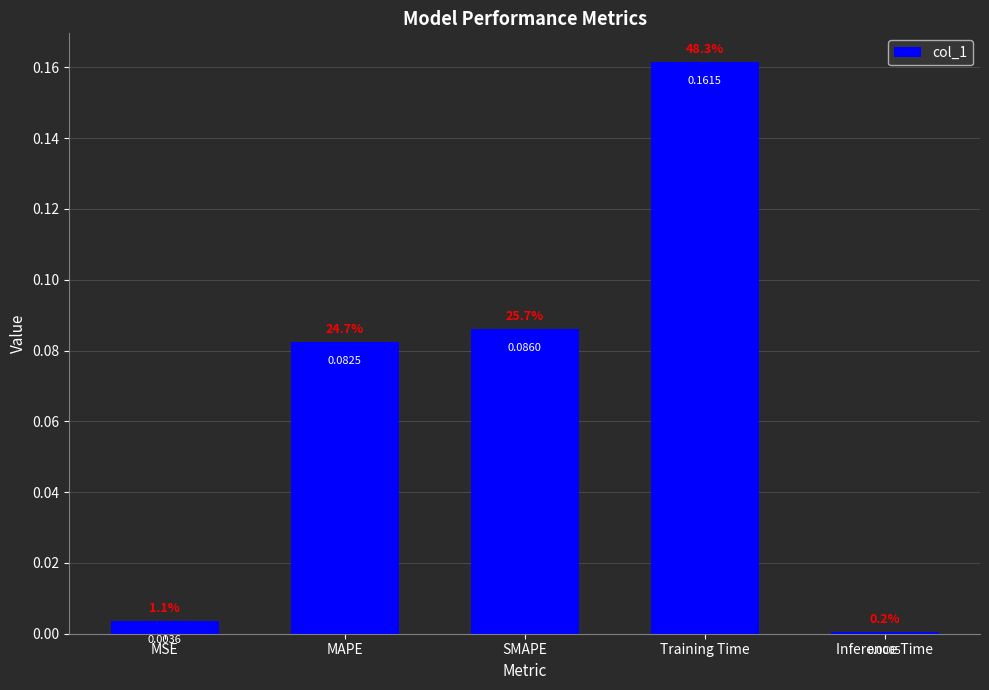

What is the change in value from MSE to Training Time?

+0.2